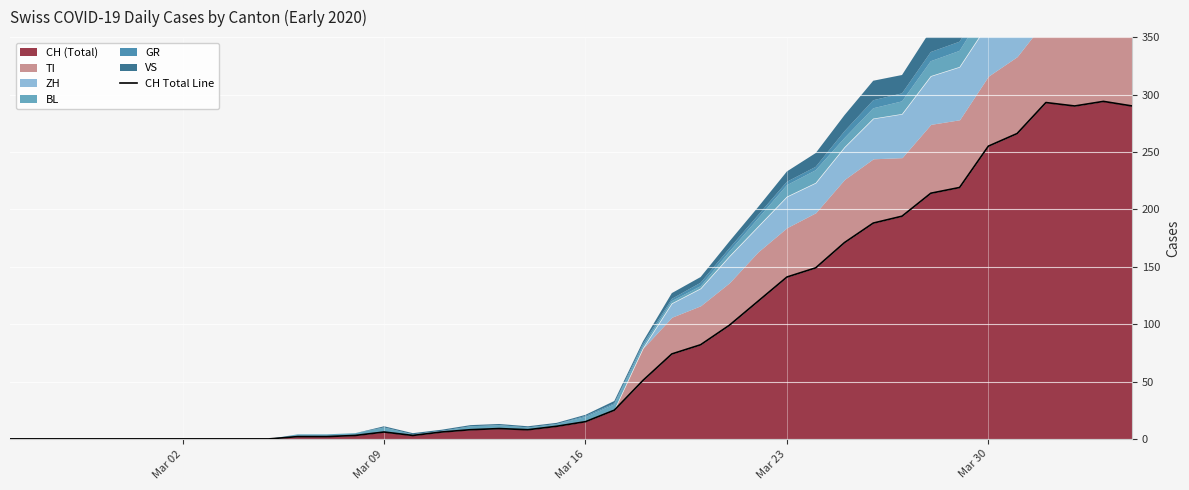

Does the chart display data point markers on the line(s)?

No